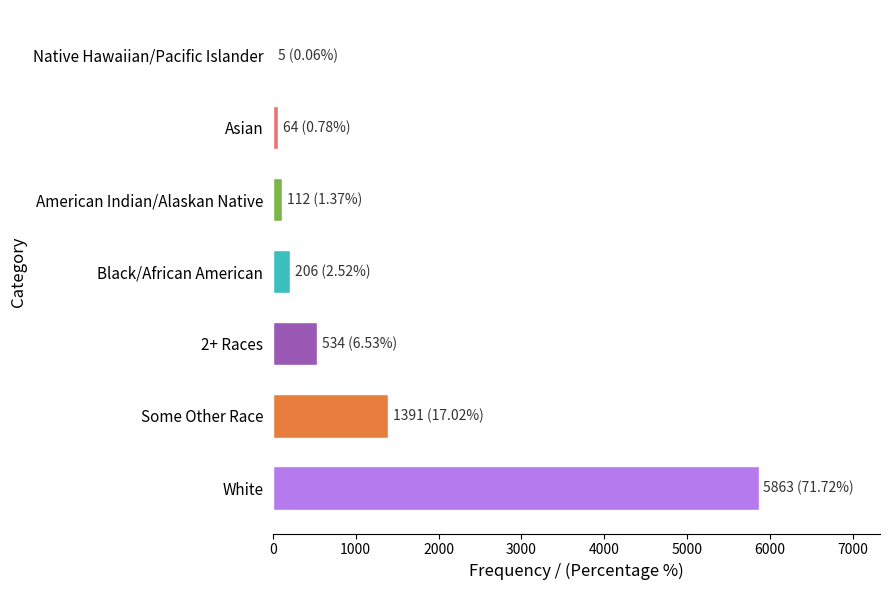

At which category does the chart reach its peak across all series?

White